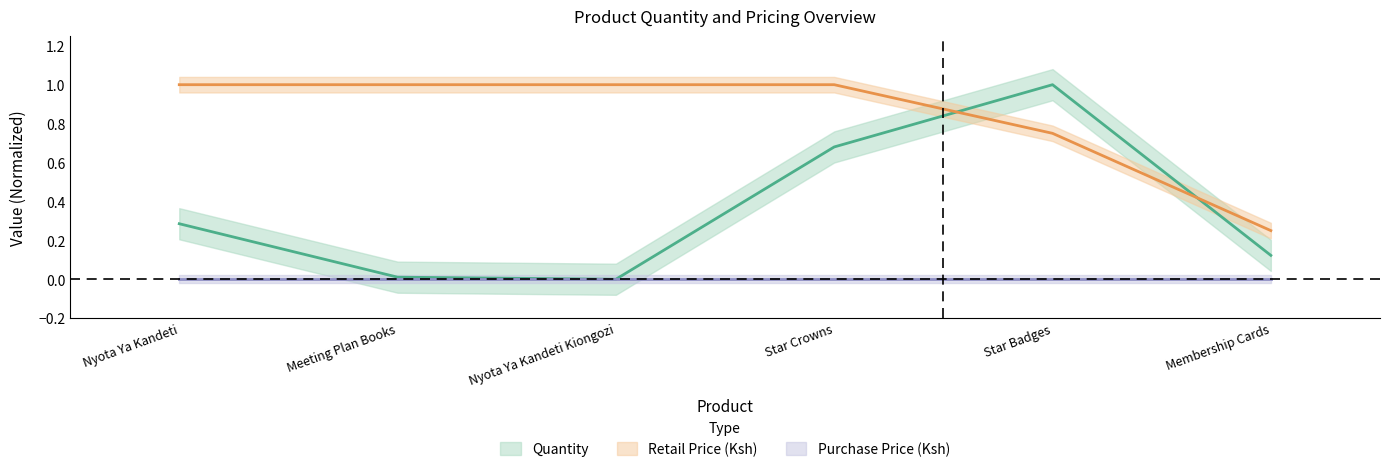

What is the difference between the maximum and minimum values in the Quantity series?

1.0